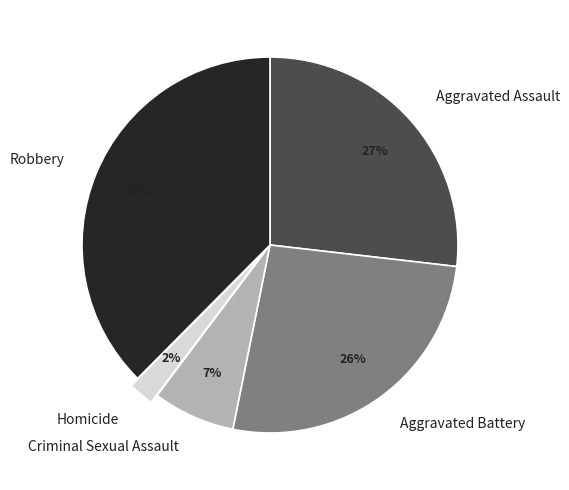

Is the sum of Aggravated Battery and Robbery greater than half?

Yes